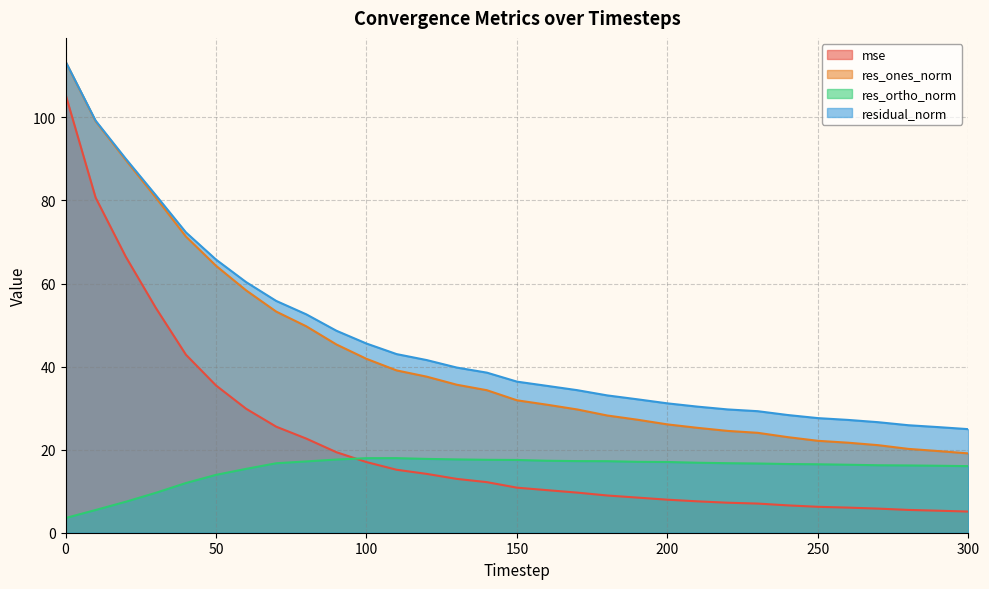

Reading left to right, list all the values displayed in this chart.

mse: 105.5	80.7	66.5	54.1	42.9	35.5	29.9	25.5	22.7	19.4	17.0	15.2	14.2	13.0	12.2	10.8	10.2	9.7	9.0	8.5	8.0	7.6	7.2	7.0	6.6	6.2	6.0	5.8	5.5	5.3	5.1
res_ones_norm: 113.4	99.1	89.8	80.7	71.3	64.3	58.4	53.2	49.7	45.3	41.9	39.1	37.6	35.6	34.3	31.9	30.8	29.7	28.2	27.2	26.1	25.3	24.5	24.1	23.0	22.1	21.7	21.1	20.2	19.7	19.1
res_ortho_norm: 3.5	5.5	7.5	9.6	12.0	13.9	15.4	16.7	17.2	17.6	17.9	18.0	17.8	17.7	17.6	17.5	17.3	17.2	17.2	17.1	17.0	16.9	16.7	16.7	16.5	16.5	16.4	16.2	16.2	16.1	16.0
residual_norm: 113.5	99.2	90.1	81.3	72.3	65.8	60.3	55.8	52.6	48.6	45.6	43.0	41.6	39.8	38.5	36.4	35.4	34.3	33.1	32.1	31.1	30.4	29.7	29.3	28.3	27.6	27.2	26.6	25.9	25.4	24.9